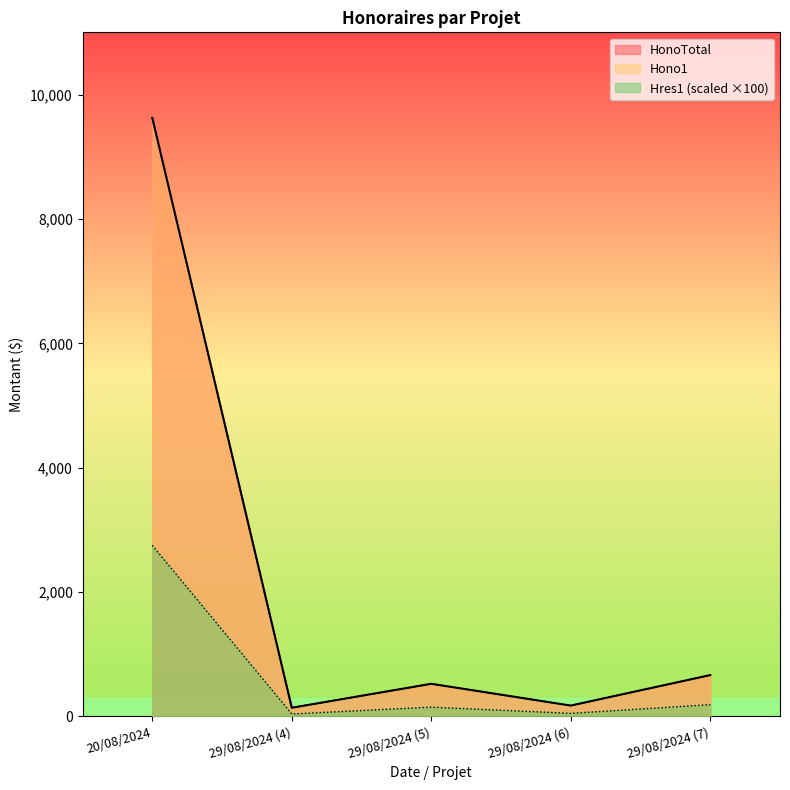

What is the maximum value for Hono1?

9625